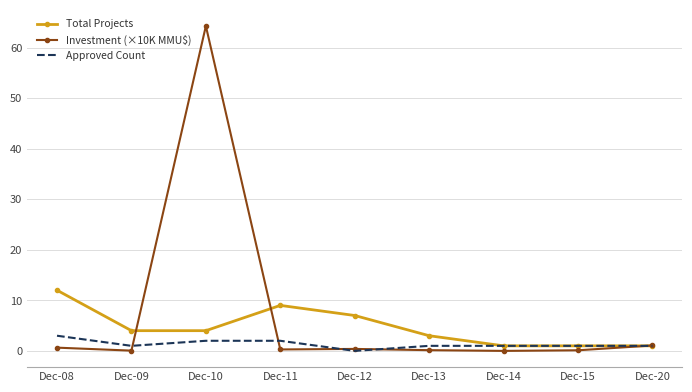

At how many categories does at least one series exceed 29?

1